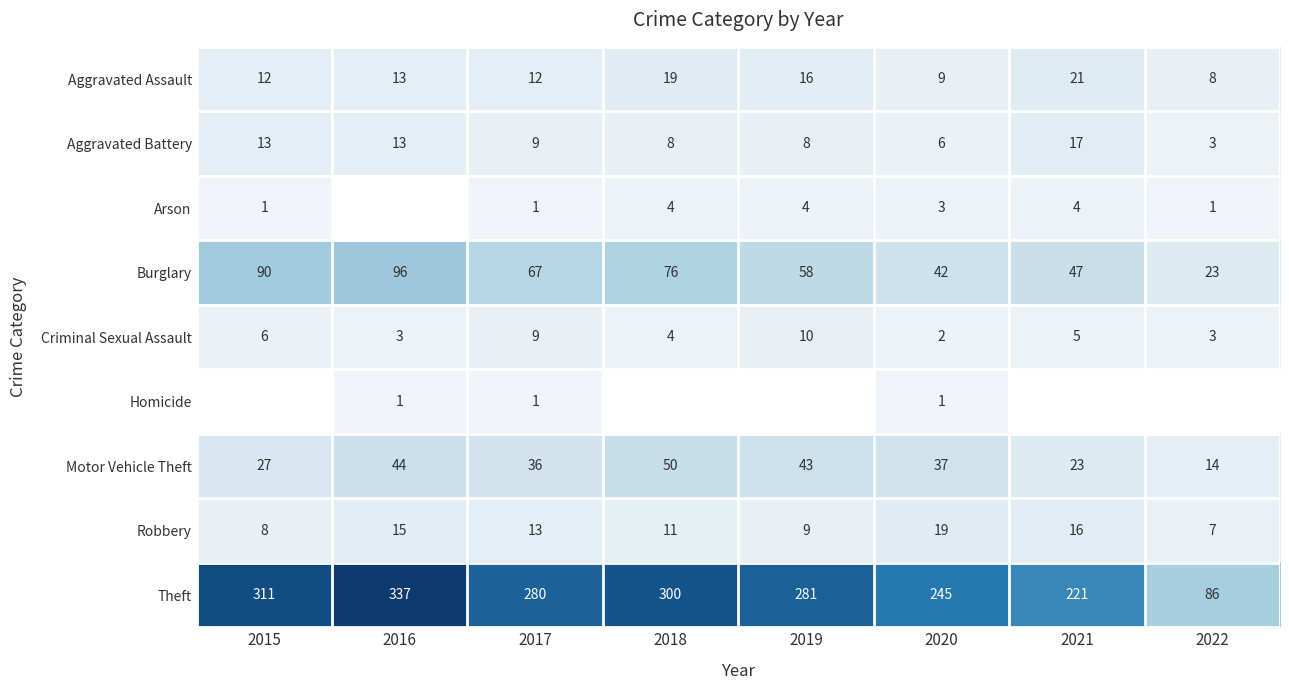

What is the greatest value displayed?

337.0